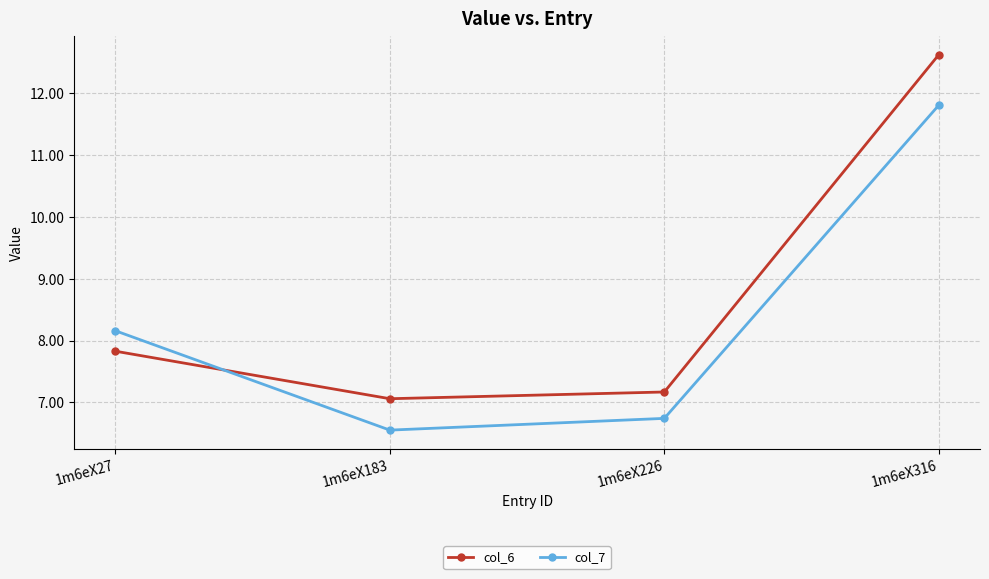

Which label corresponds to the largest value in the chart?

1m6eX316